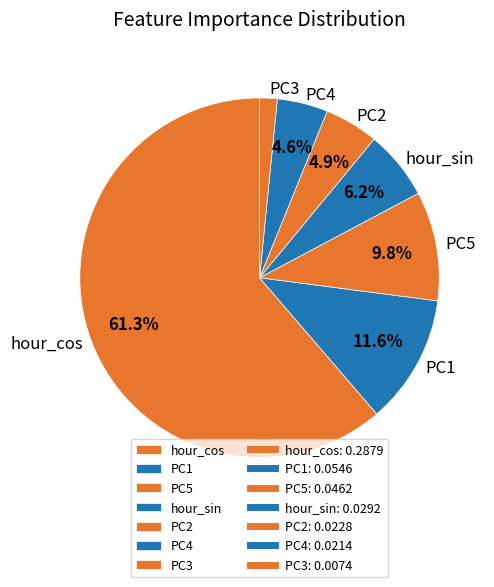

To the nearest percent, what is the difference between the PC1 and PC2 slice percentages?

7%